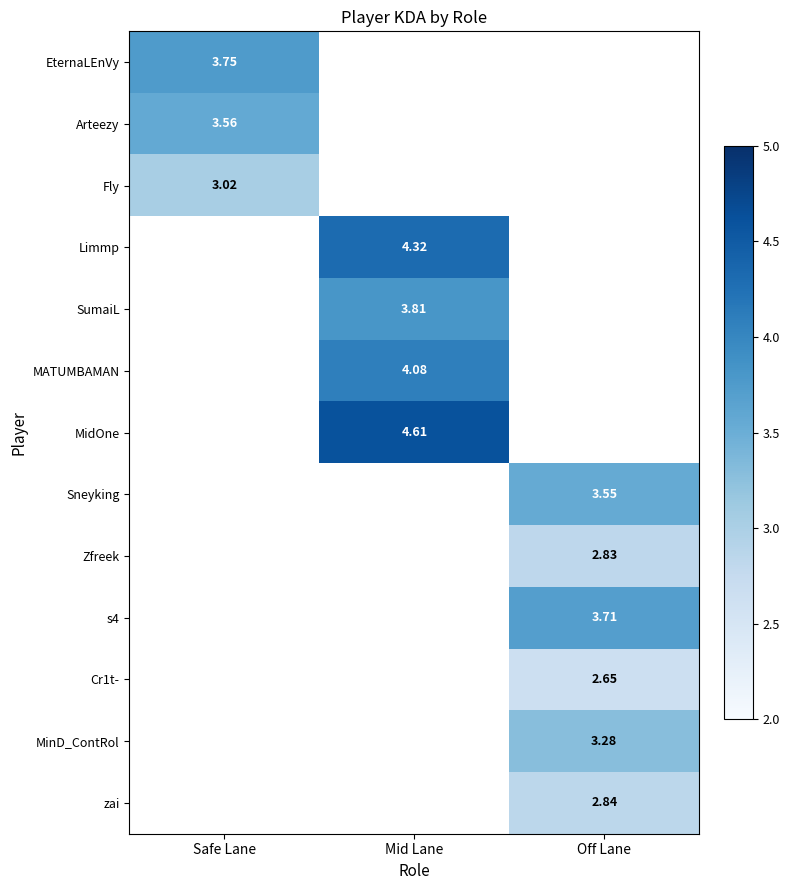

How many data points does each series have?

3